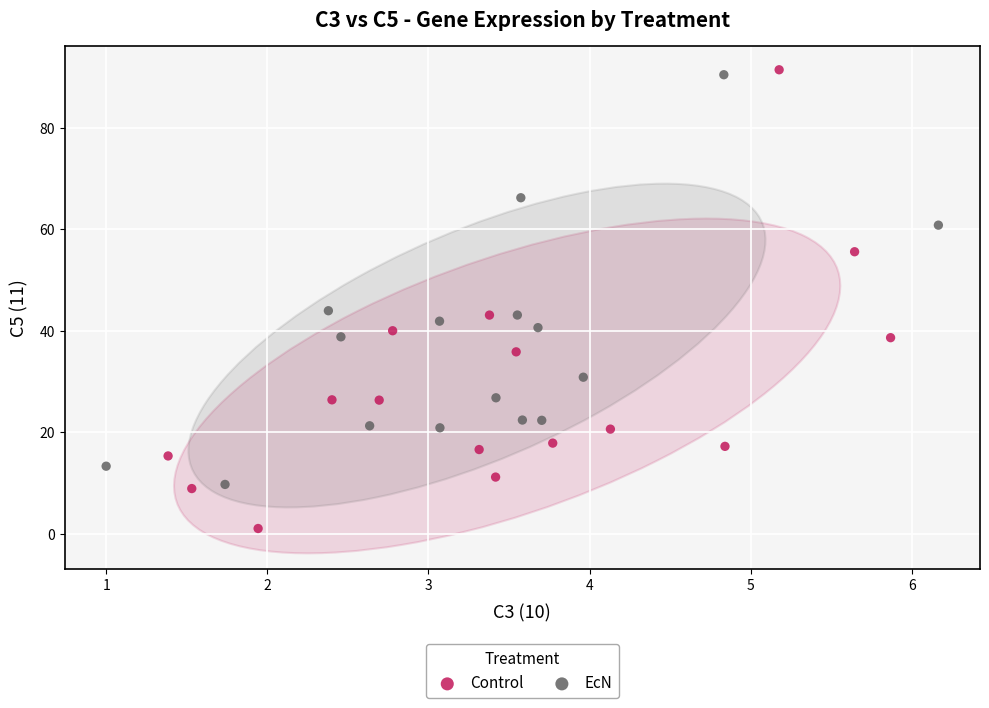

Which series contains the lowest Y value?

Control